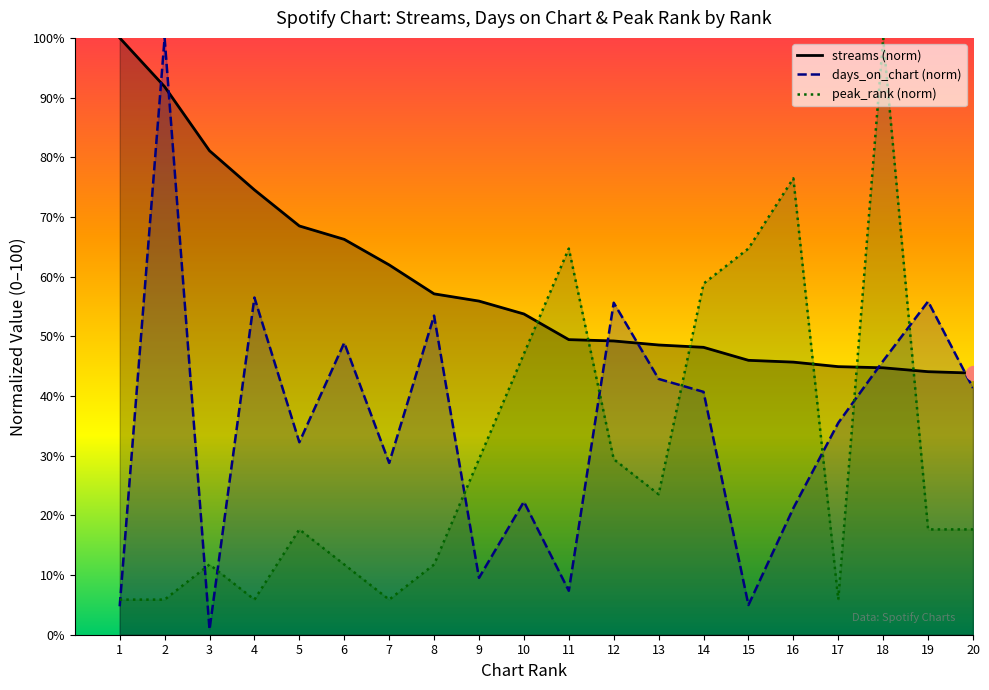

Where is days_on_chart nearest to the value 50?

6